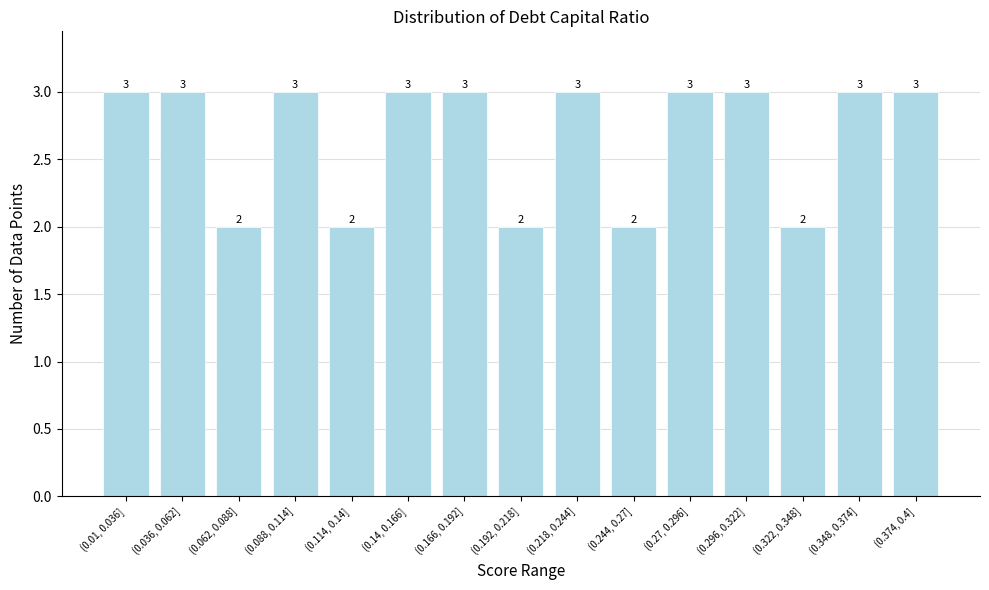

Reading right to left, list all the values displayed in this chart.

3	3	2	3	3	2	3	2	3	3	2	3	2	3	3